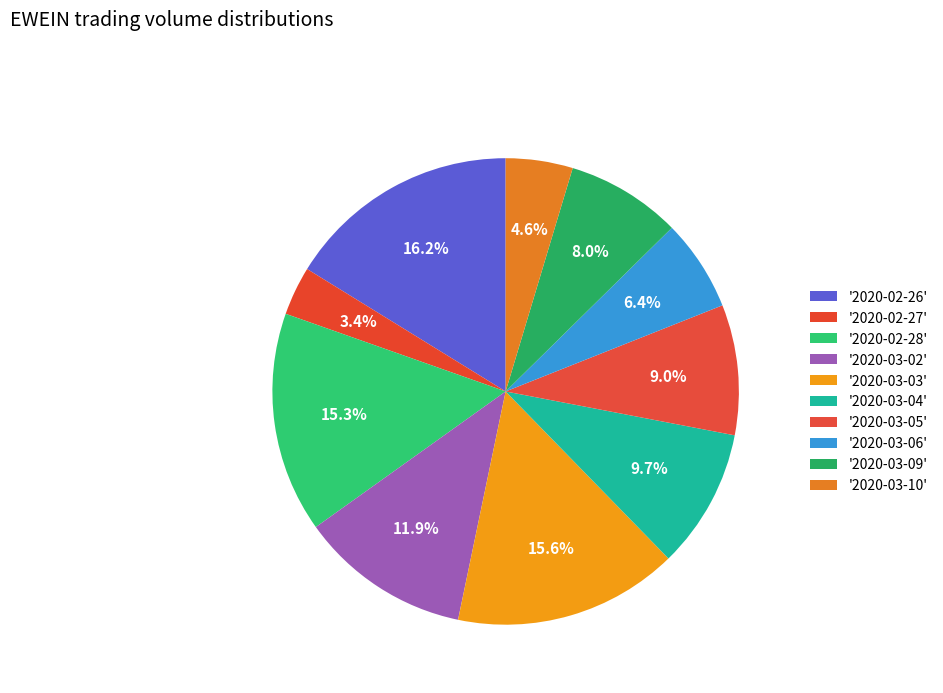

Rank the categories by value from highest to lowest.

2020-02-26, 2020-03-03, 2020-02-28, 2020-03-02, 2020-03-04, 2020-03-05, 2020-03-09, 2020-03-06, 2020-03-10, 2020-02-27